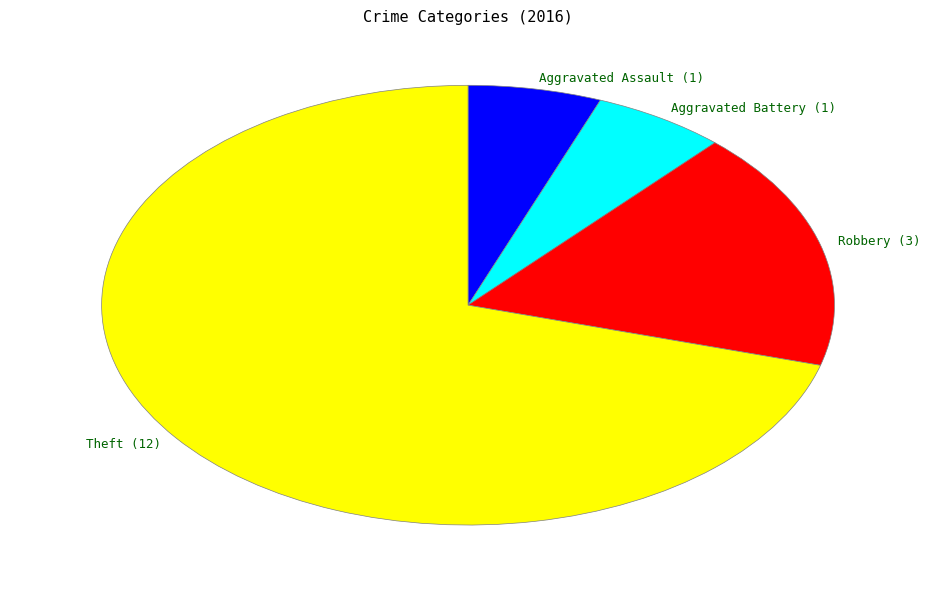

Do Theft (12) and Robbery (3) together represent more than half of the pie?

Yes